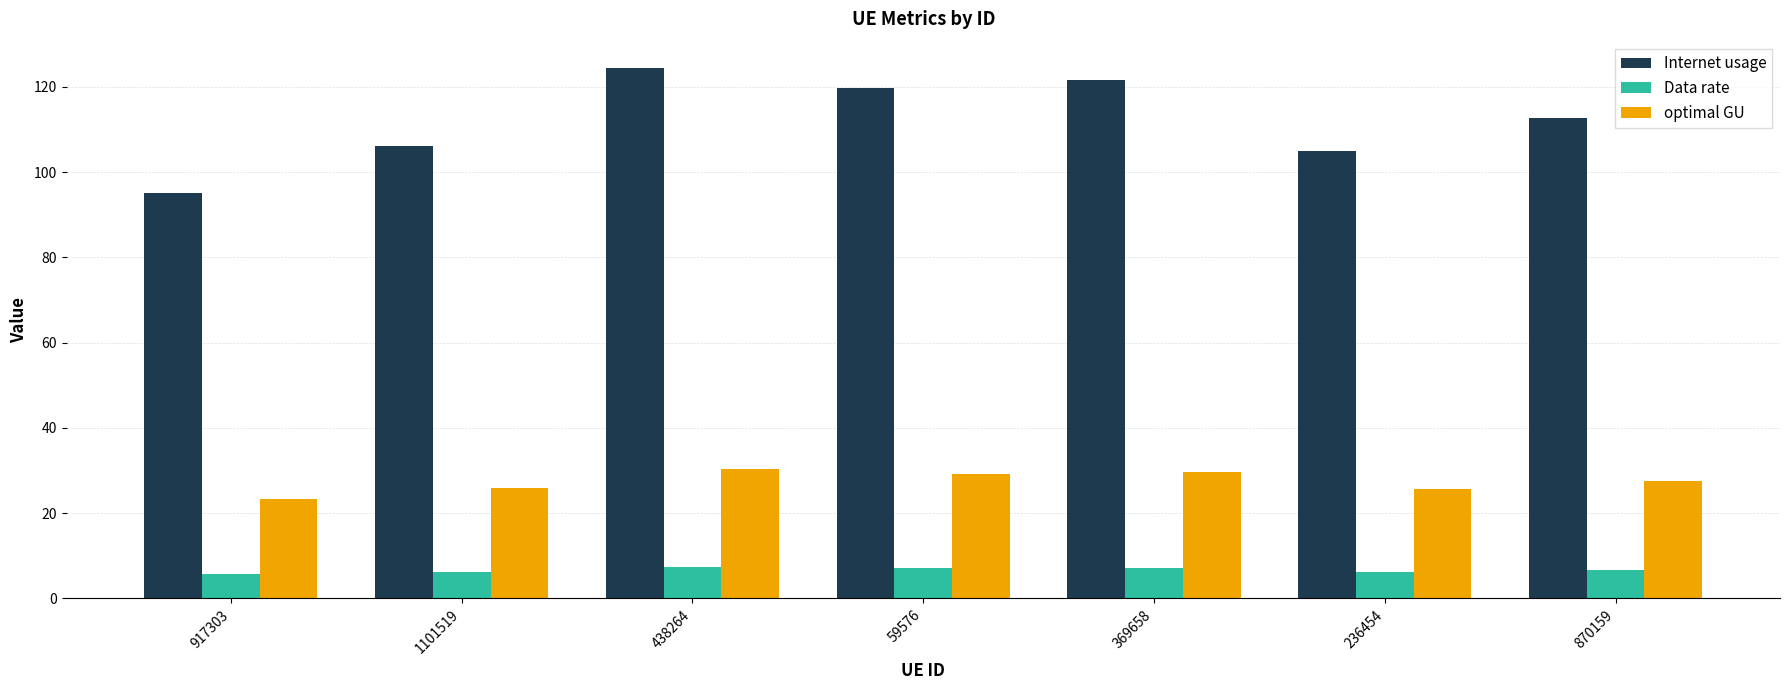

How many values in the Internet usage series are below 112?

3